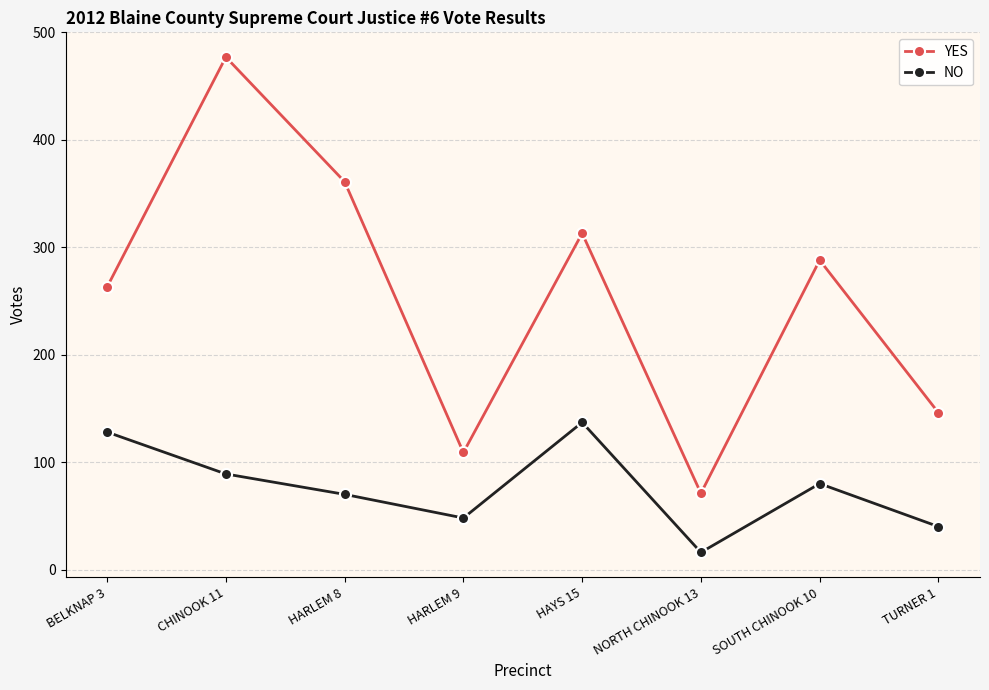

What is the spread (max minus min) of values at BELKNAP 3?

135